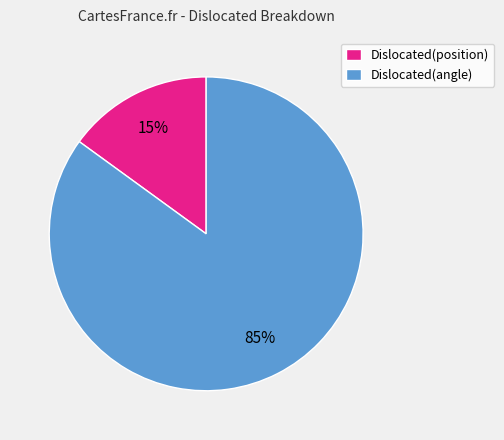

Is the sum of Dislocated(angle) and Dislocated(position) greater than half?

Yes